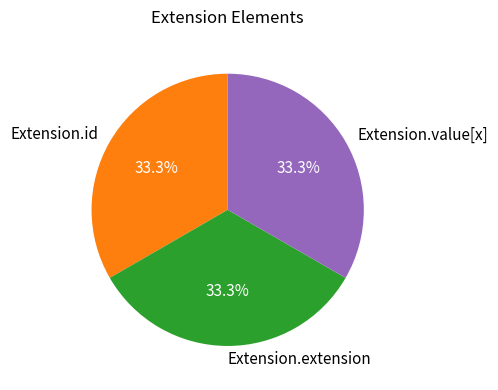

Is the sum of Extension.value[x] and Extension.extension greater than half?

Yes